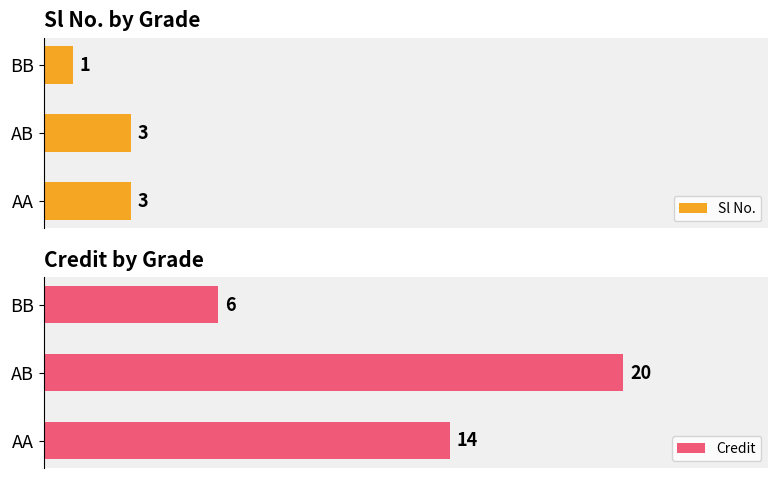

What is the difference between the second highest and minimum values in the Credit series?

8